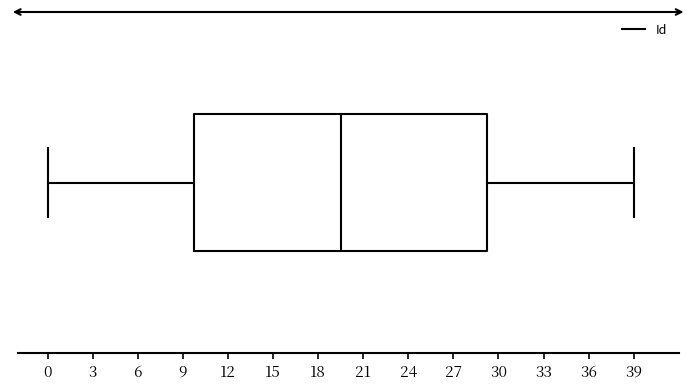

Where does the right whisker of the box end on the x-axis? The values are not printed on the chart, so give them approximately, as read against the axis.

39.0